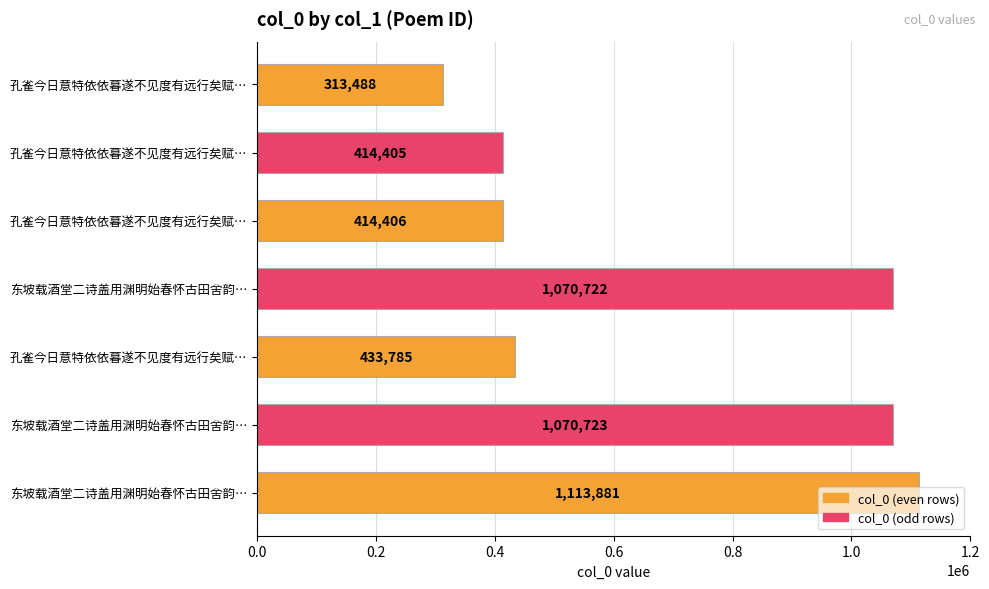

What is the average value?

690201